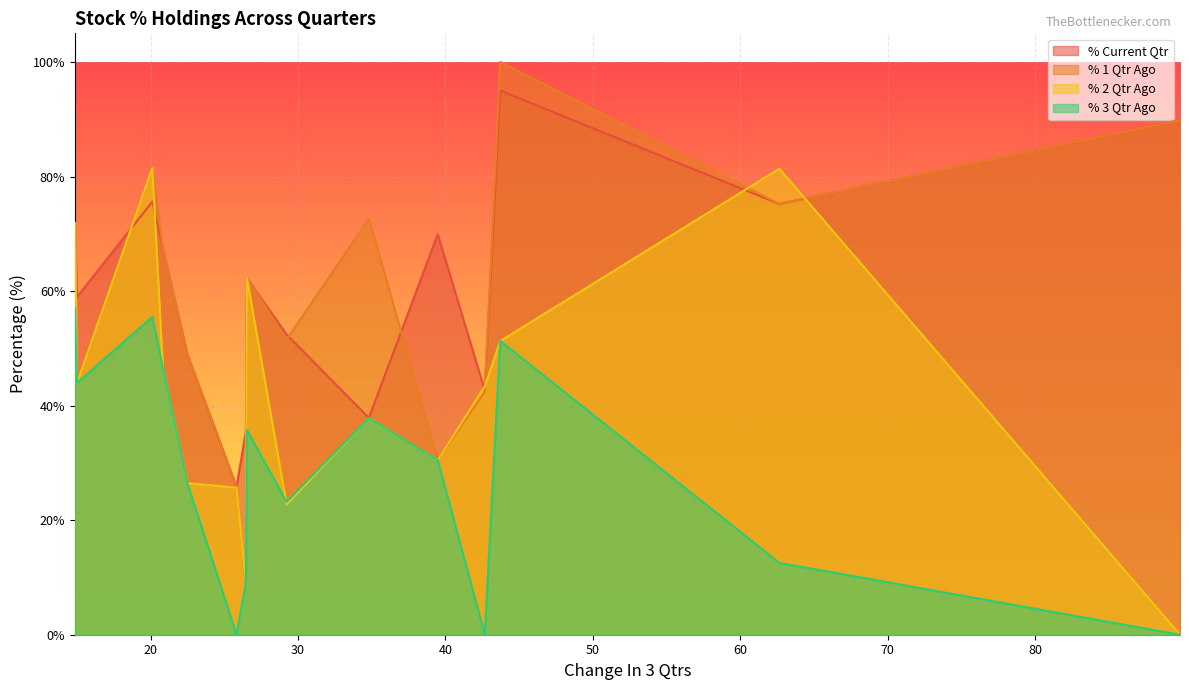

Which series has the largest range (max minus min)?

% 1 Qtr Ago